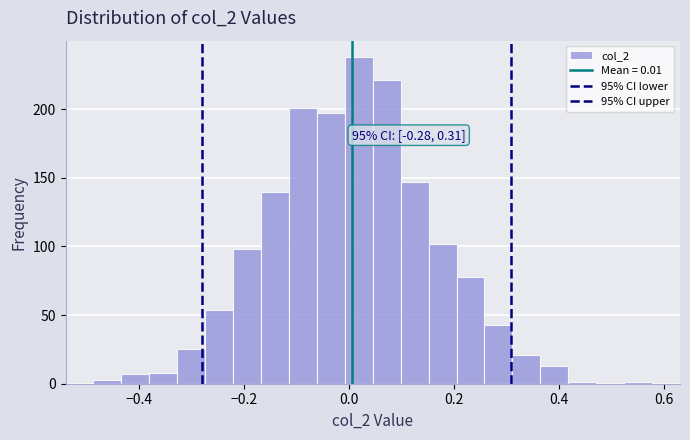

Read against the x-axis, roughly where is the centre of the tallest bar?

0.02